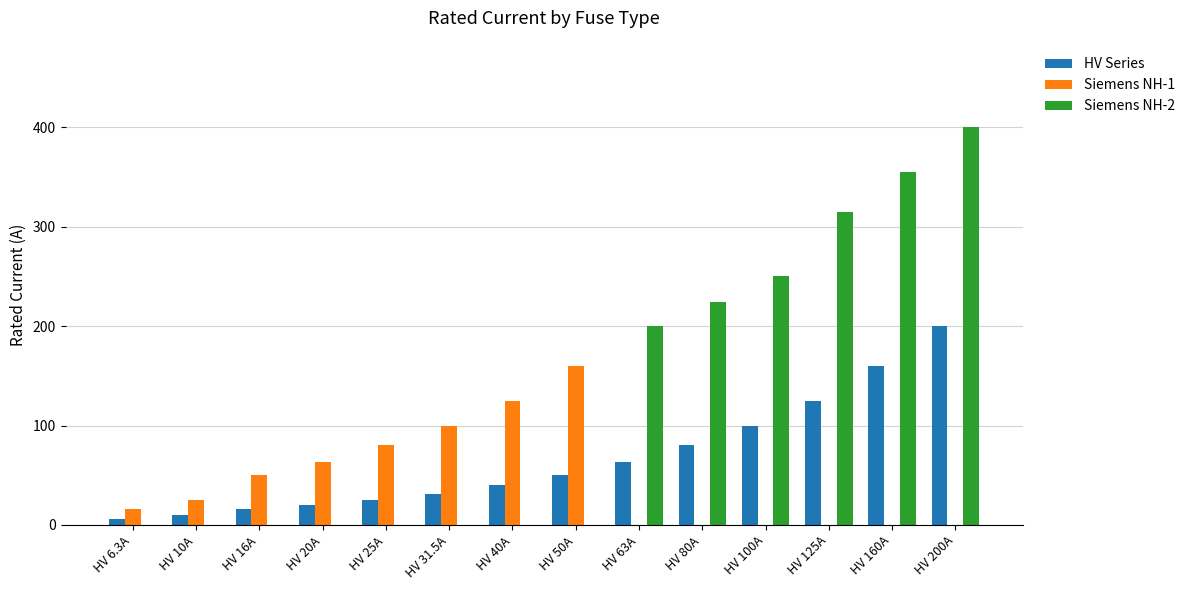

Which category has the highest value across all series?

HV 200A